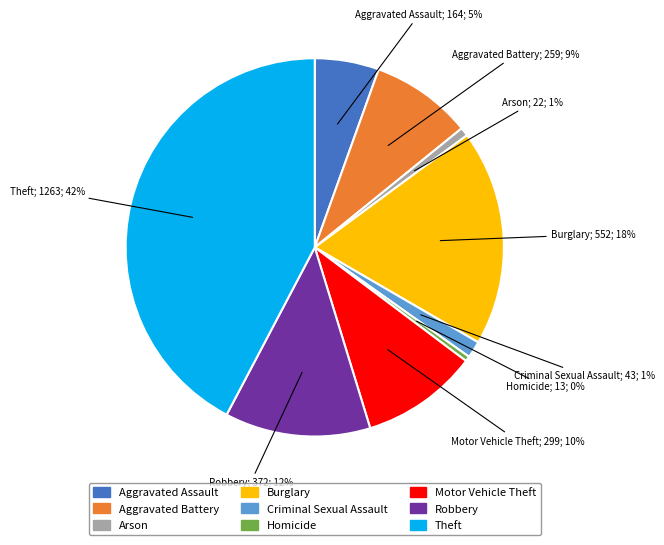

What percentage is the Aggravated Battery slice, to the nearest percent?

9%